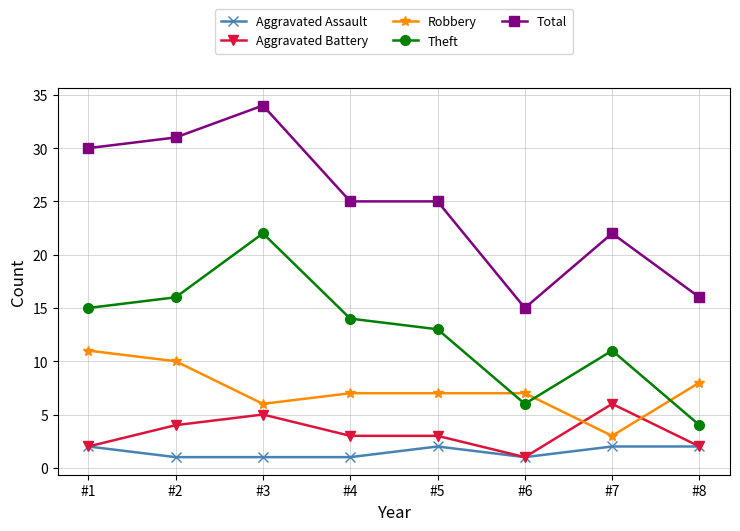

True or false: Total has a value of 15 at #6.

True